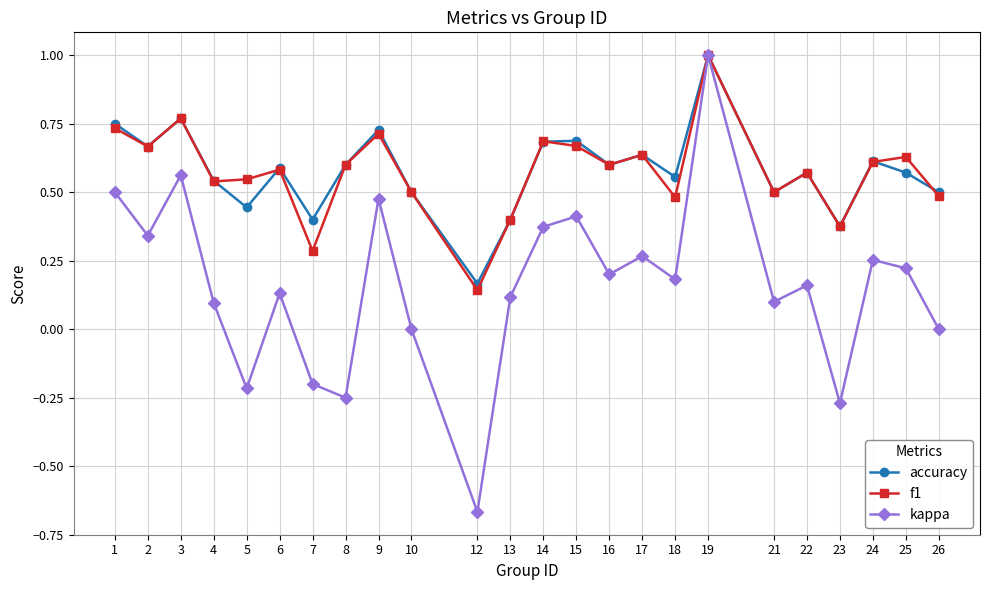

Which series changed the most between 1 and 25?

kappa